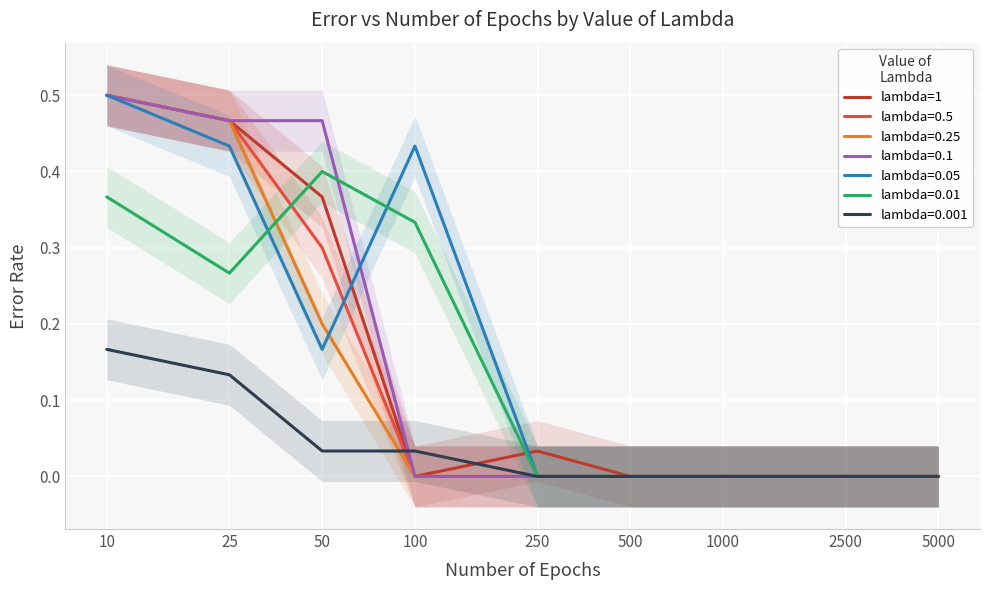

What is the greatest value displayed?

0.5